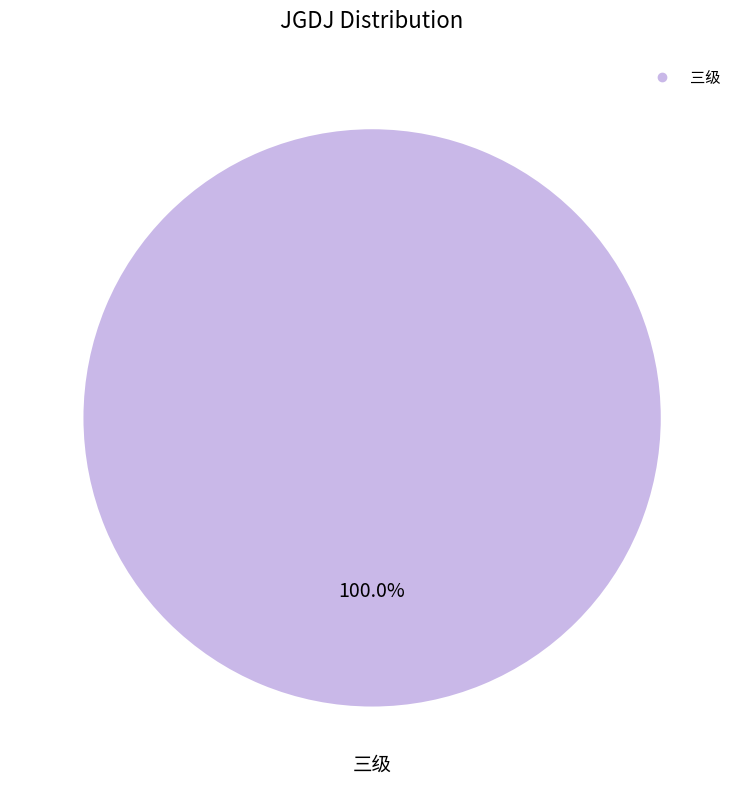

How many segments does this pie chart have?

1